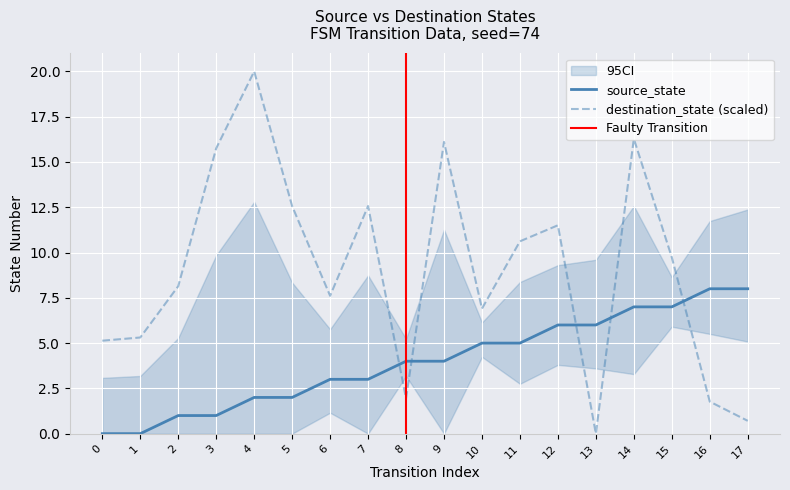

Which series has the largest total across all categories?

destination_state